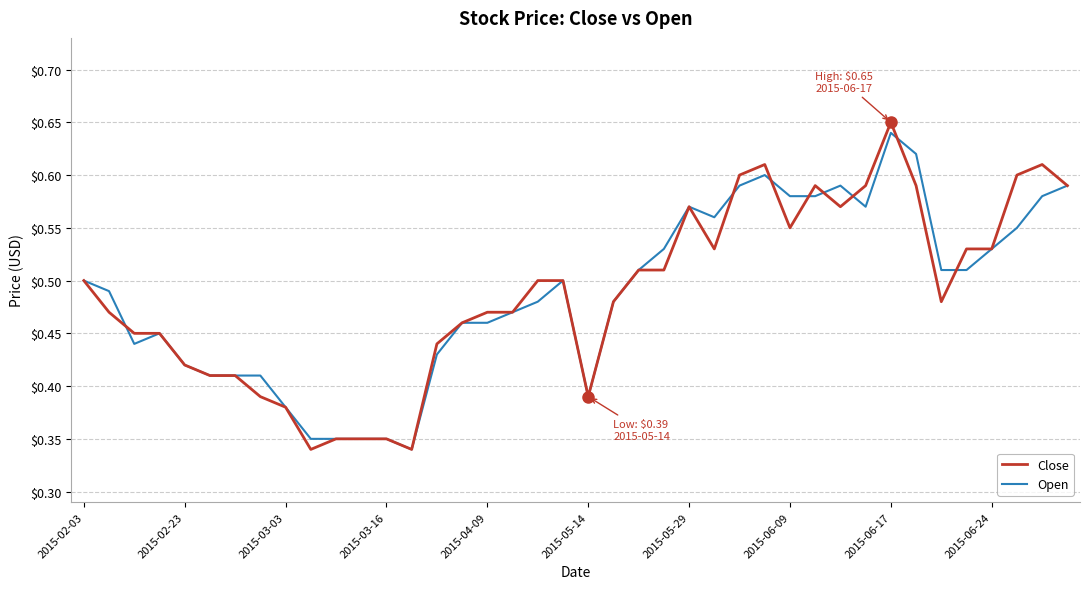

True or false: Open has more than 2 points higher than both neighbors.

True